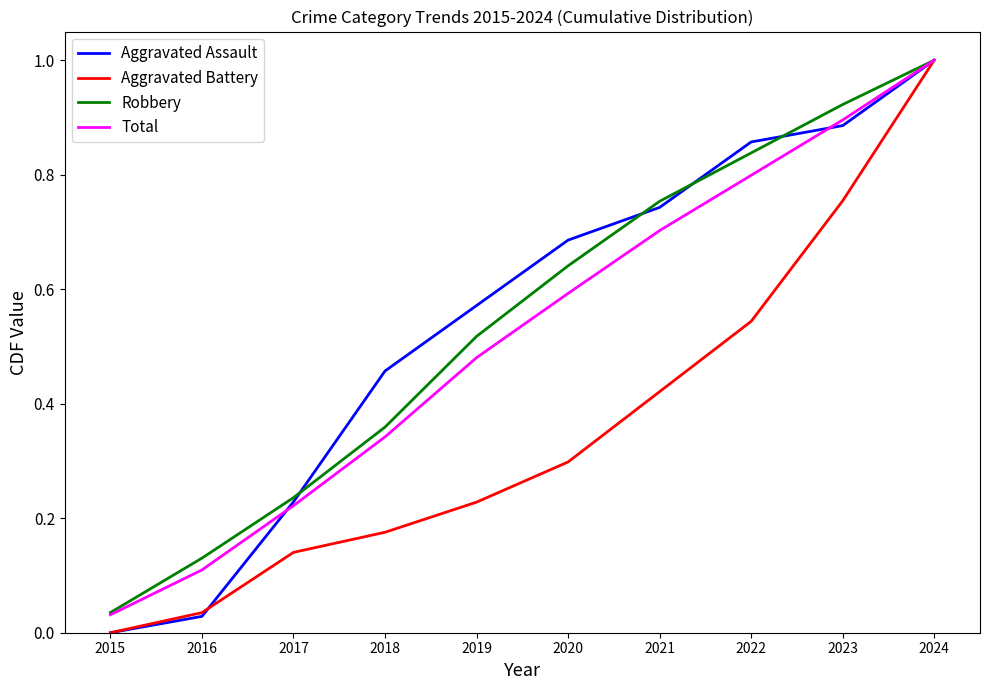

At which label does Total reach its minimum?

2015